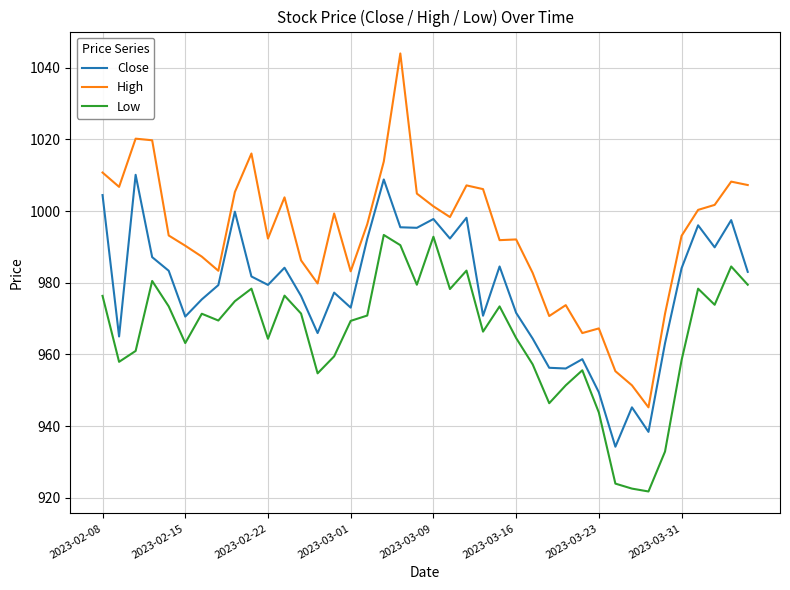

What is the lowest value of the Low series?

921.8